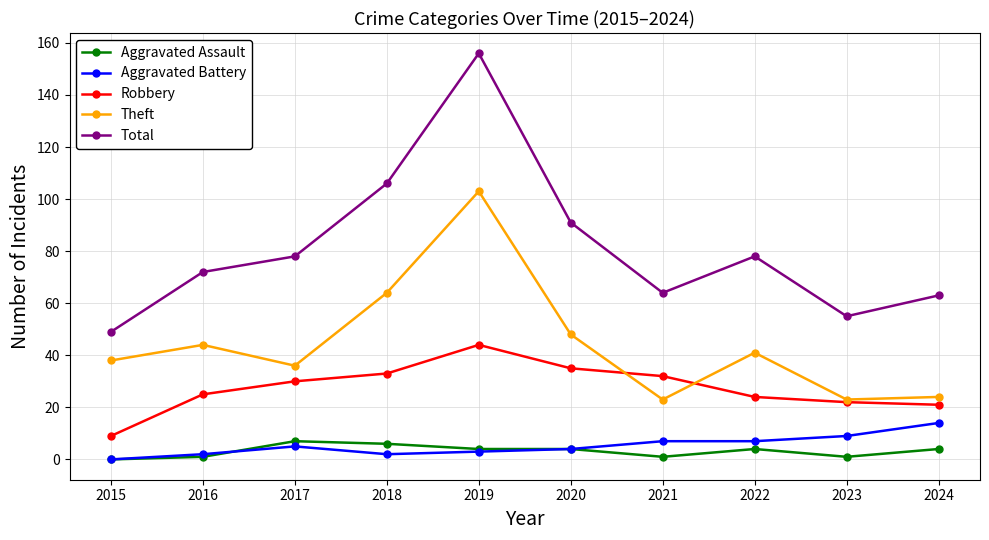

True or false: Robbery has a value of 25 at 2016.

True